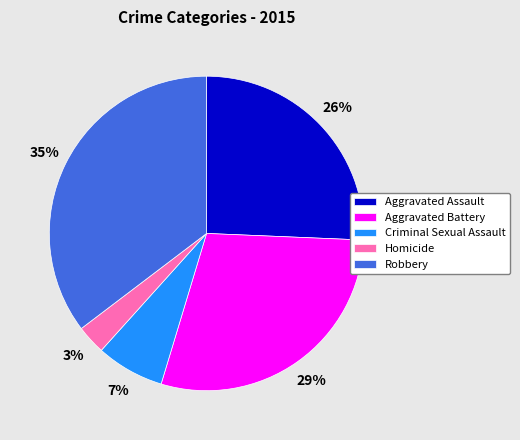

Approximately how many times larger is the value at Criminal Sexual Assault compared to Homicide?

2.3